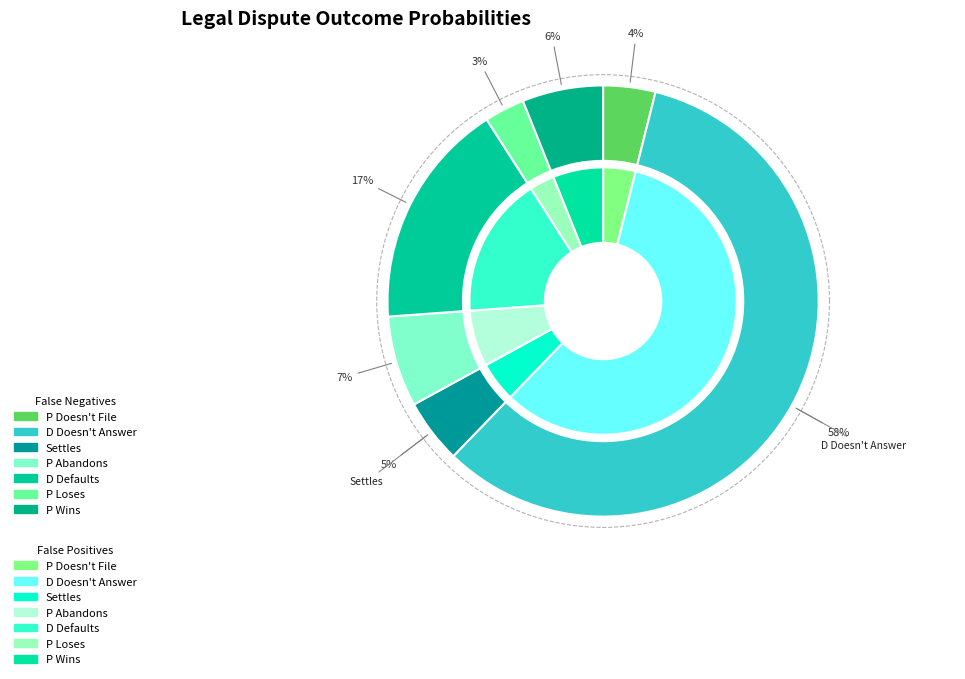

What percentage is the P Doesn't File slice, to the nearest percent?

4%